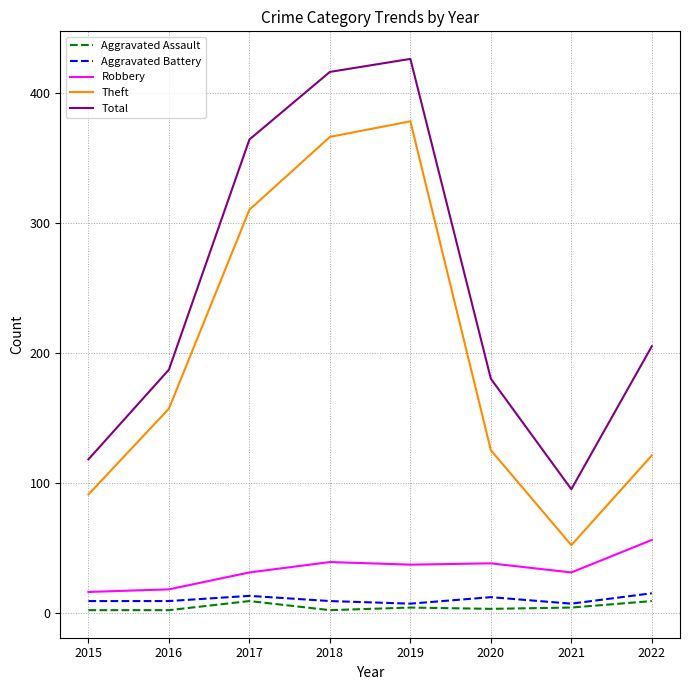

What value does the Robbery series have at 2019?

37